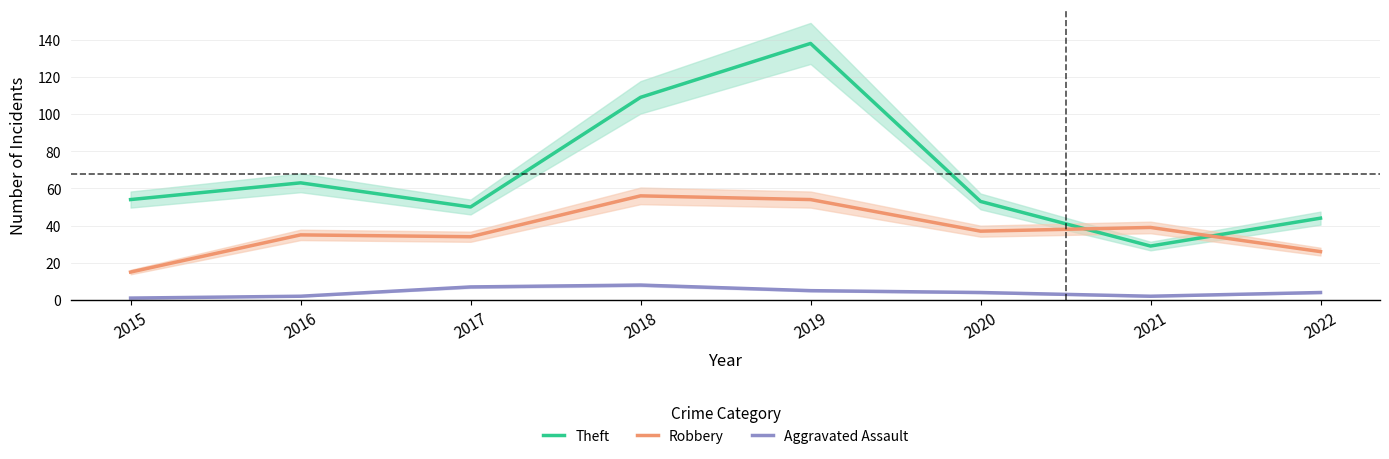

At 2022, list the series in order from largest to smallest.

Theft, Robbery, Aggravated Assault